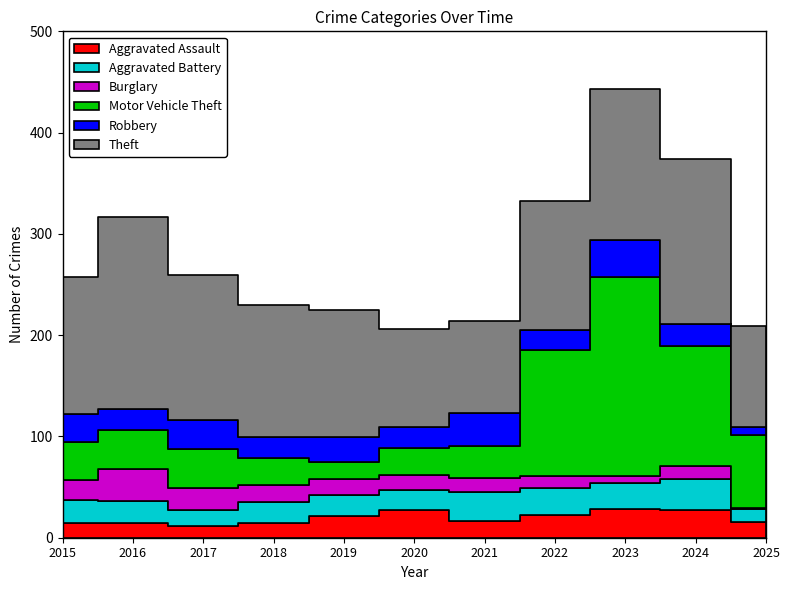

Where does the Robbery series first go above 22?

2015